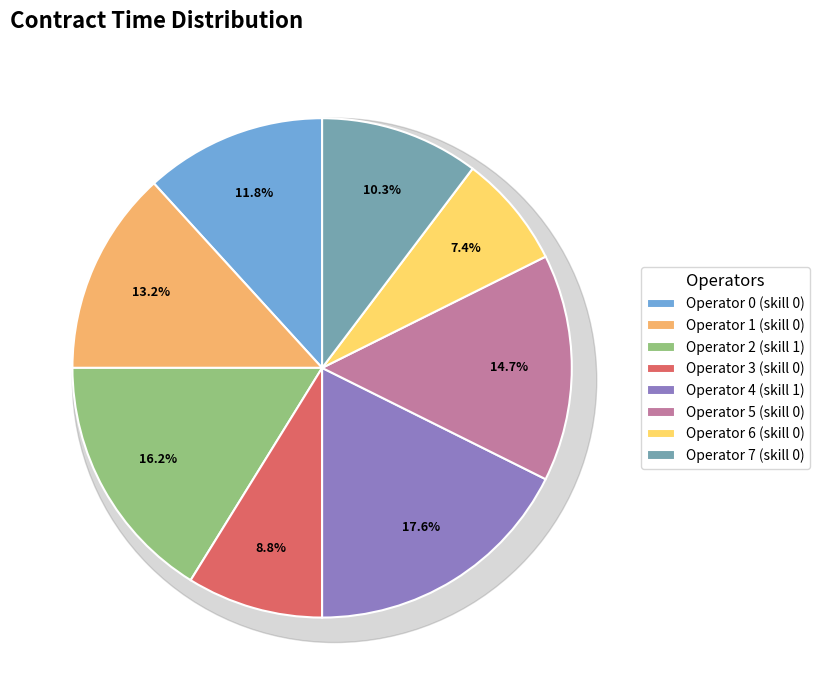

Which slice is the smallest?

Operator 6 (skill 0)